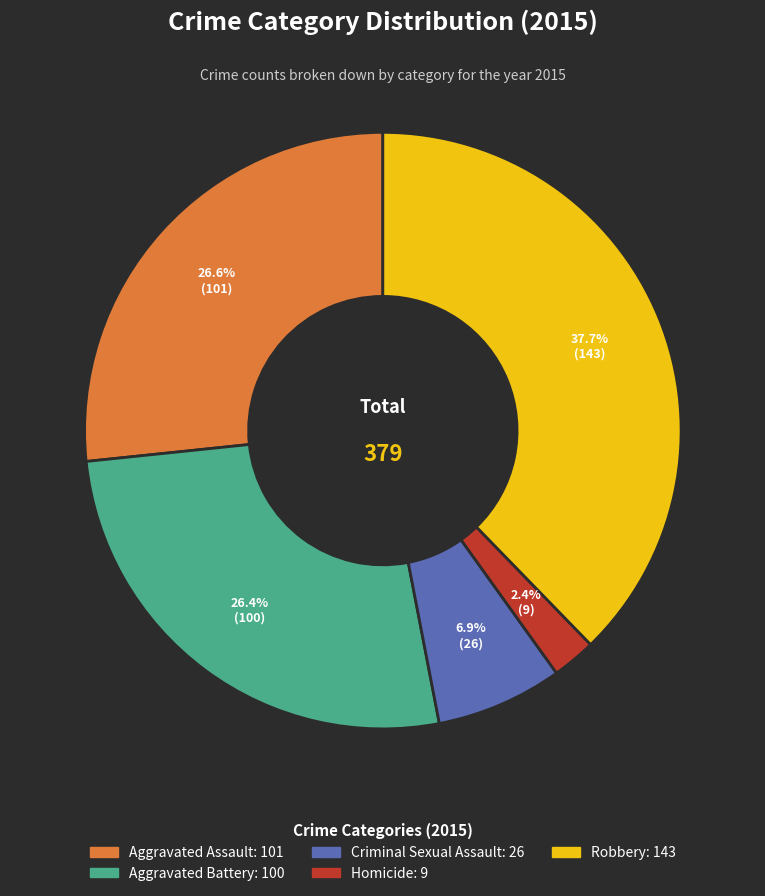

What is the total percentage of Aggravated Battery and Aggravated Assault?

53.0%